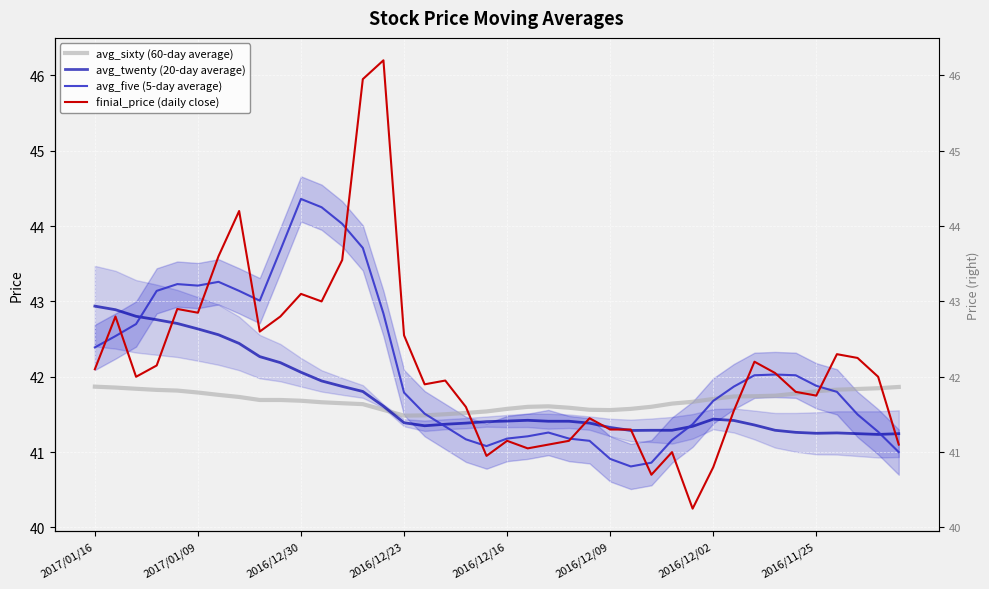

Is it true that finial_price (daily close) equals 41.0 at 28?

True